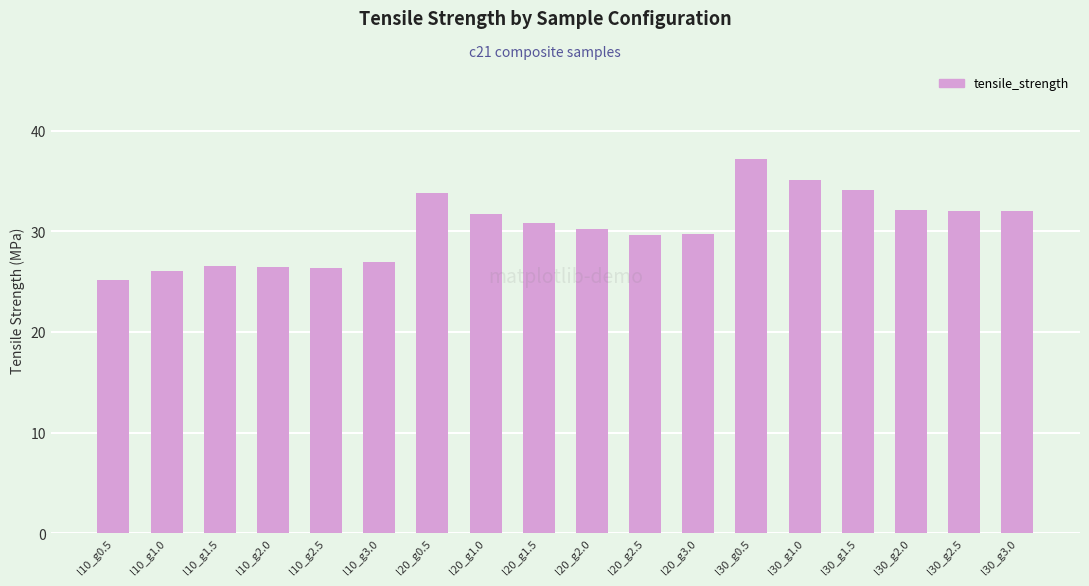

At which label is the value closest to 31?

l20_g1.5